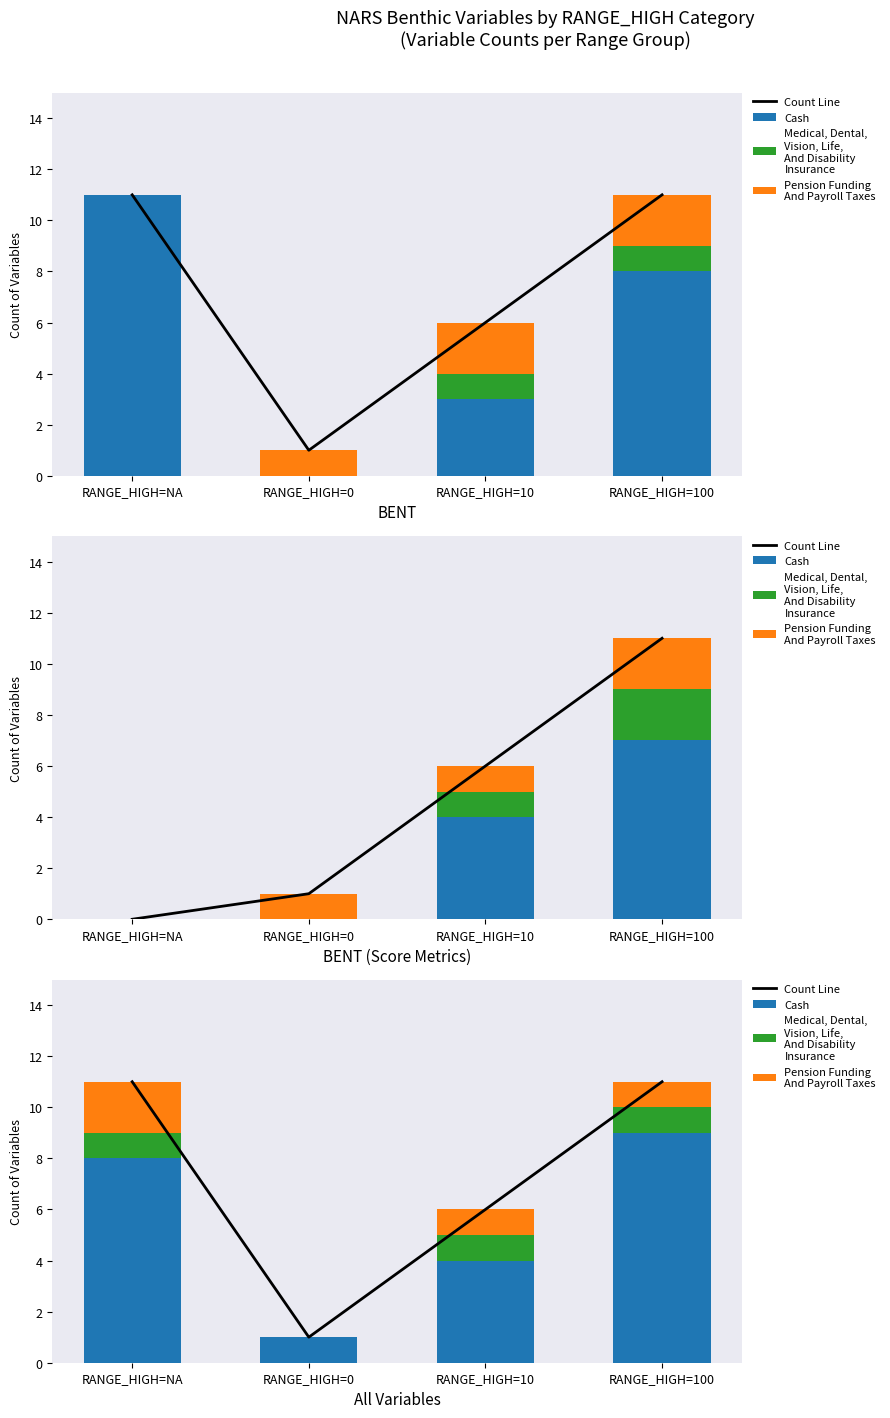

What is the sum of the Count Line values at RANGE_HIGH=NA and RANGE_HIGH=0?

12